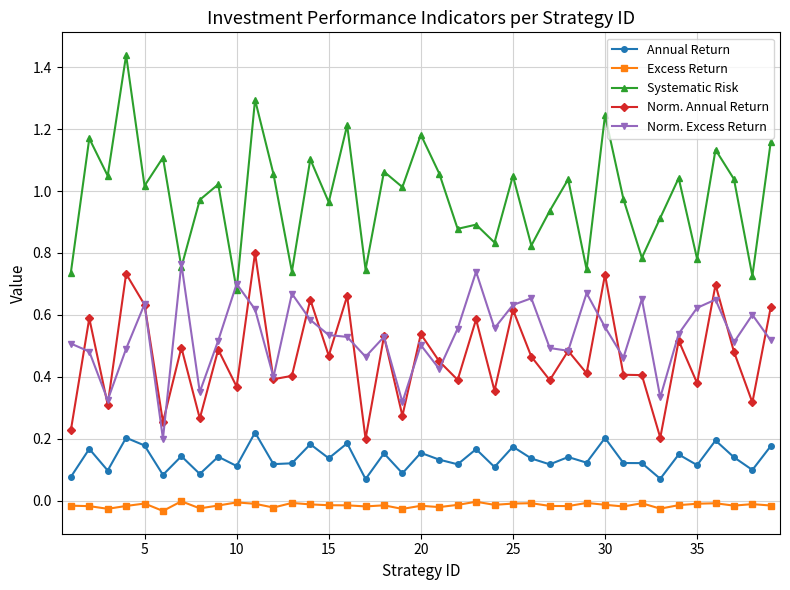

Which series has the largest total across all categories?

Systematic Risk